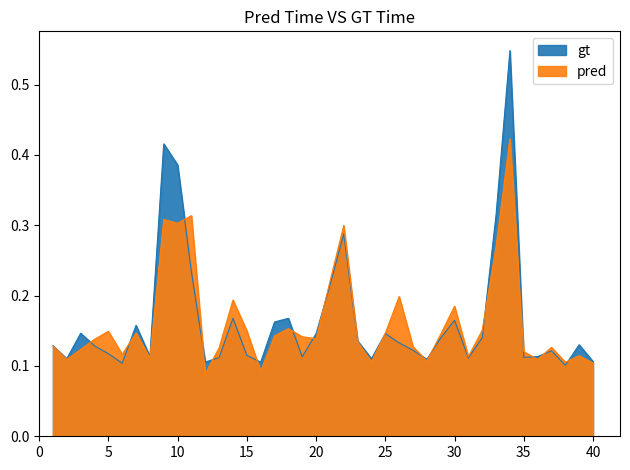

The pred series shows 0.2 at 40. True or false?

False